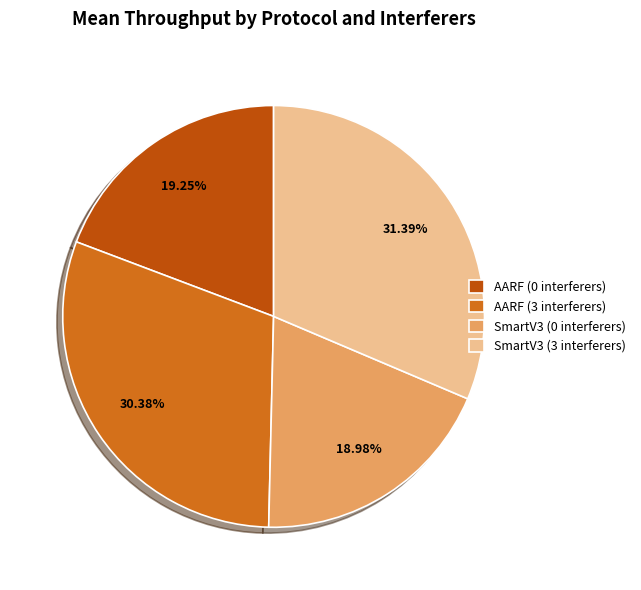

Between SmartV3 (0 interferers) and SmartV3 (3 interferers), which is larger?

SmartV3 (3 interferers)